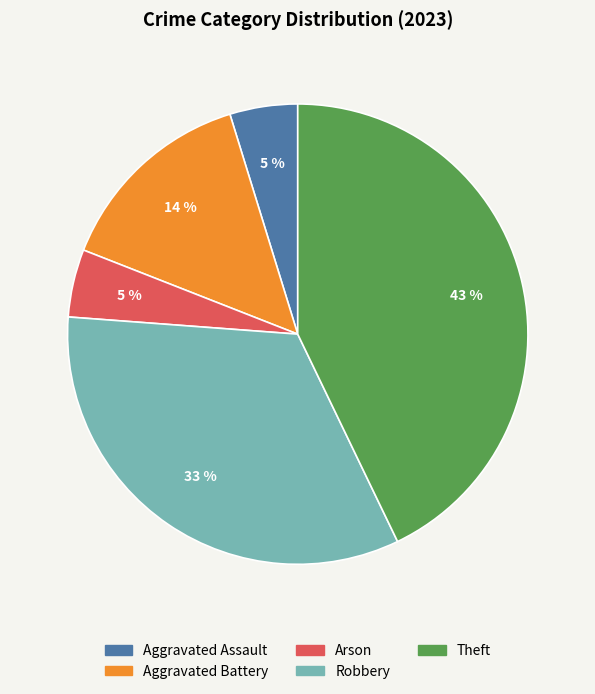

The Robbery slice represents 33% of the pie. True or false?

True